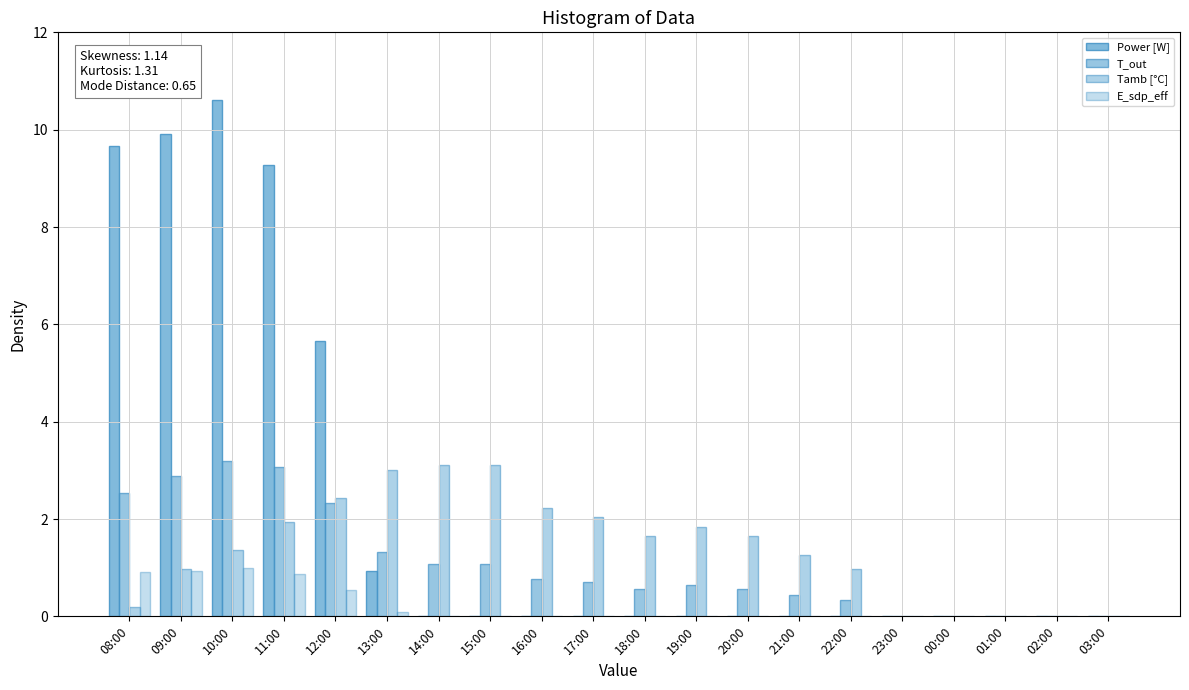

Which series has the largest range (max minus min)?

Power [W]